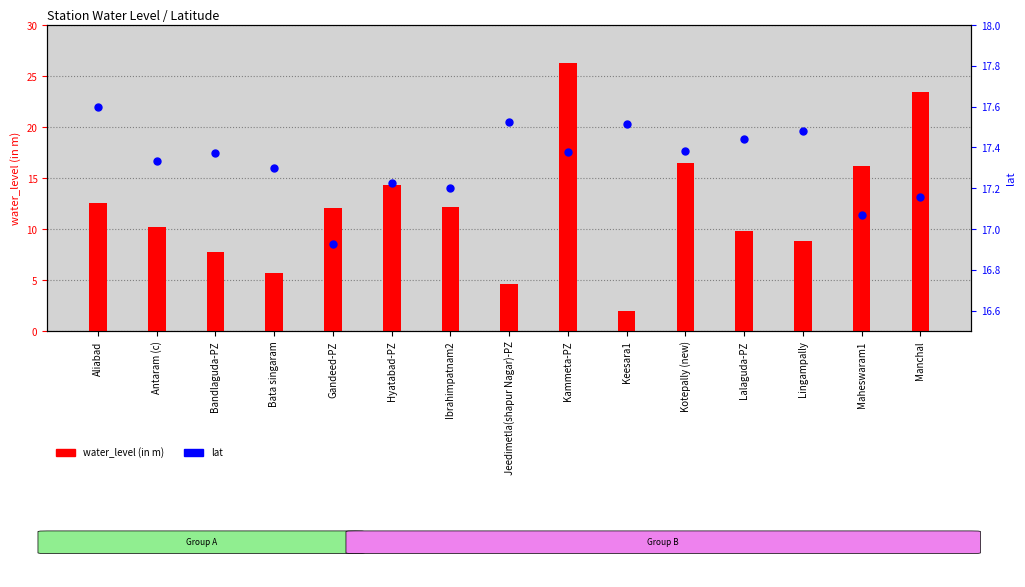

Which series contains the highest Y value?

water_level (in m)